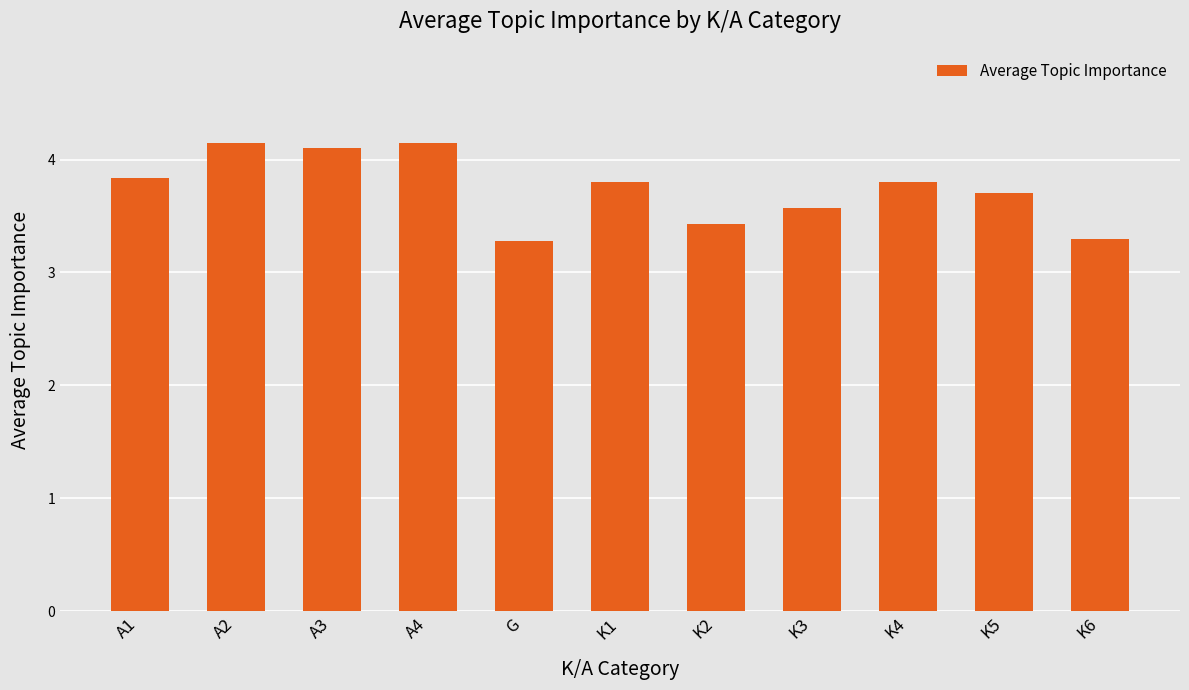

How many values are between 3 and 4?

8